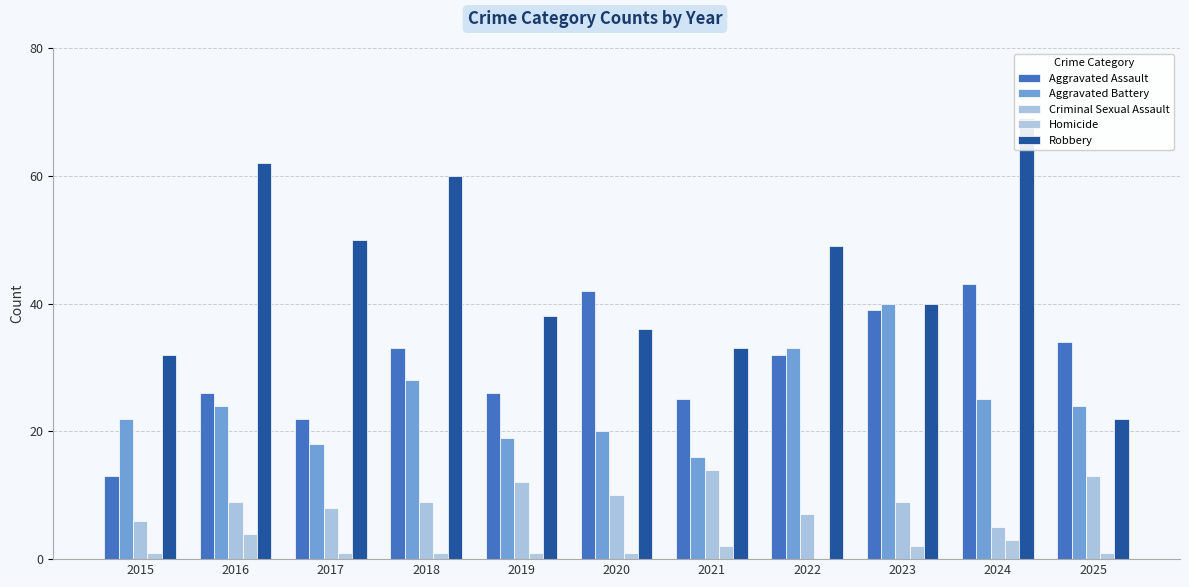

At which category is the sum across all series the highest?

2024